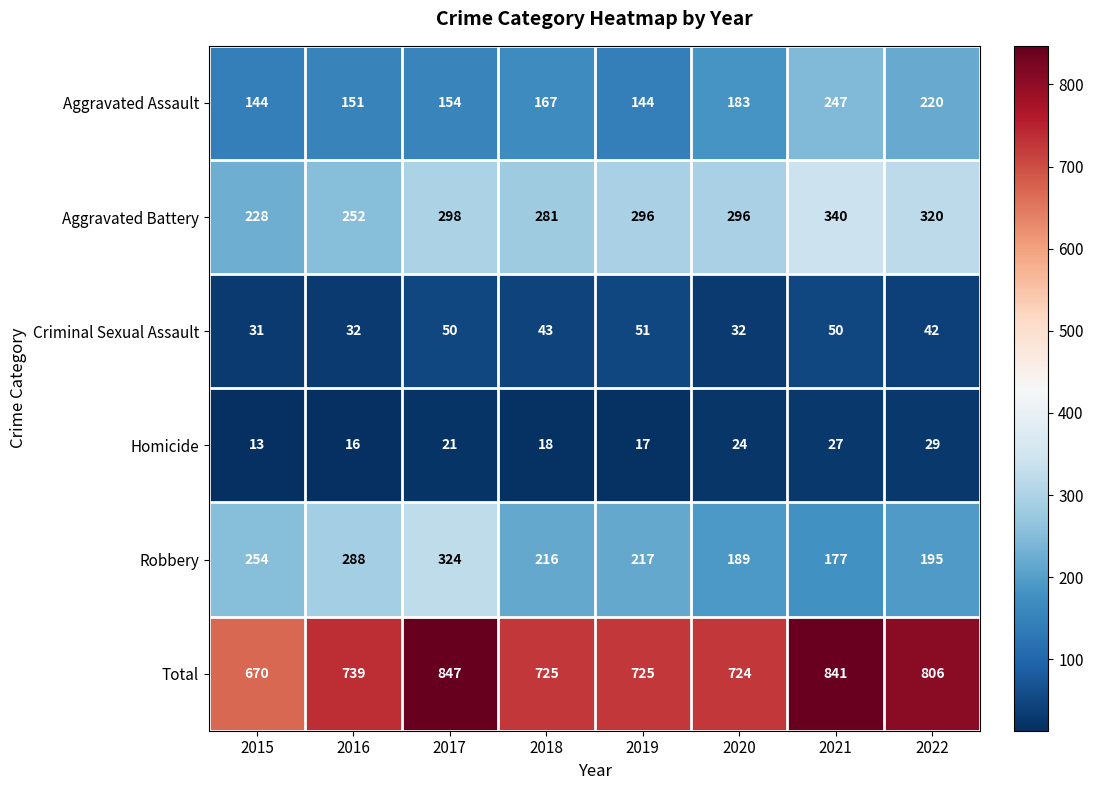

What is the sum of the Aggravated Assault values at 2015 and 2018?

311